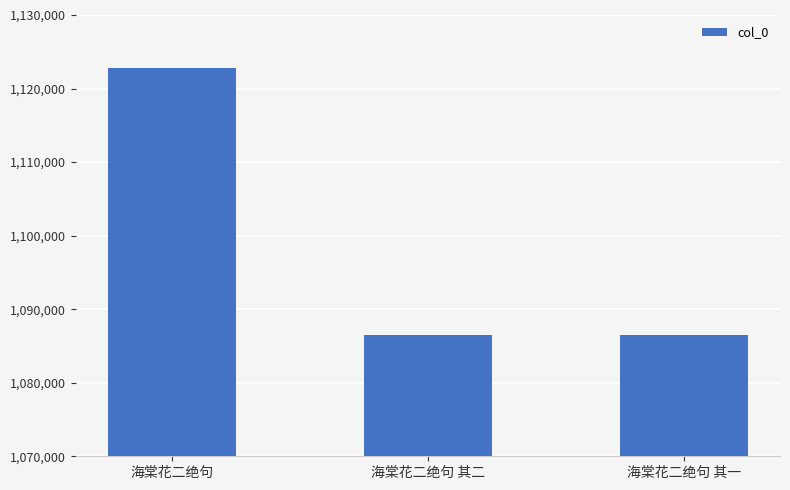

At which label does the data first exceed 1086525?

海棠花二绝句